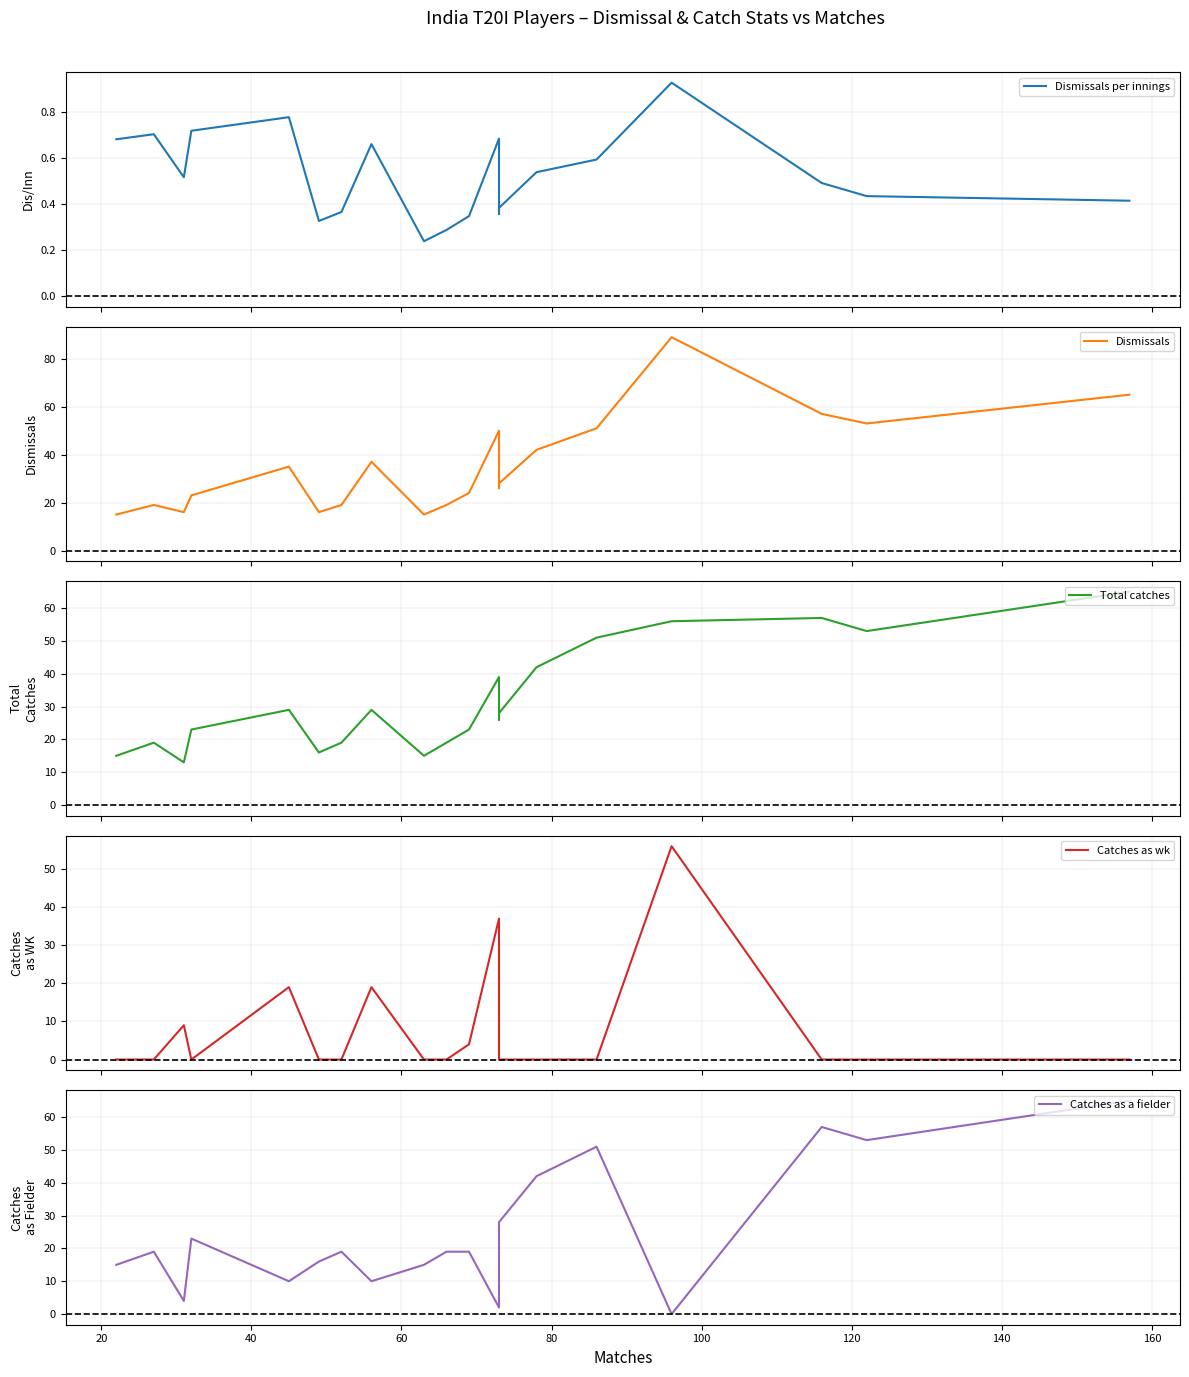

True or false: Total catches and Dismissals per innings intersect in this chart.

False